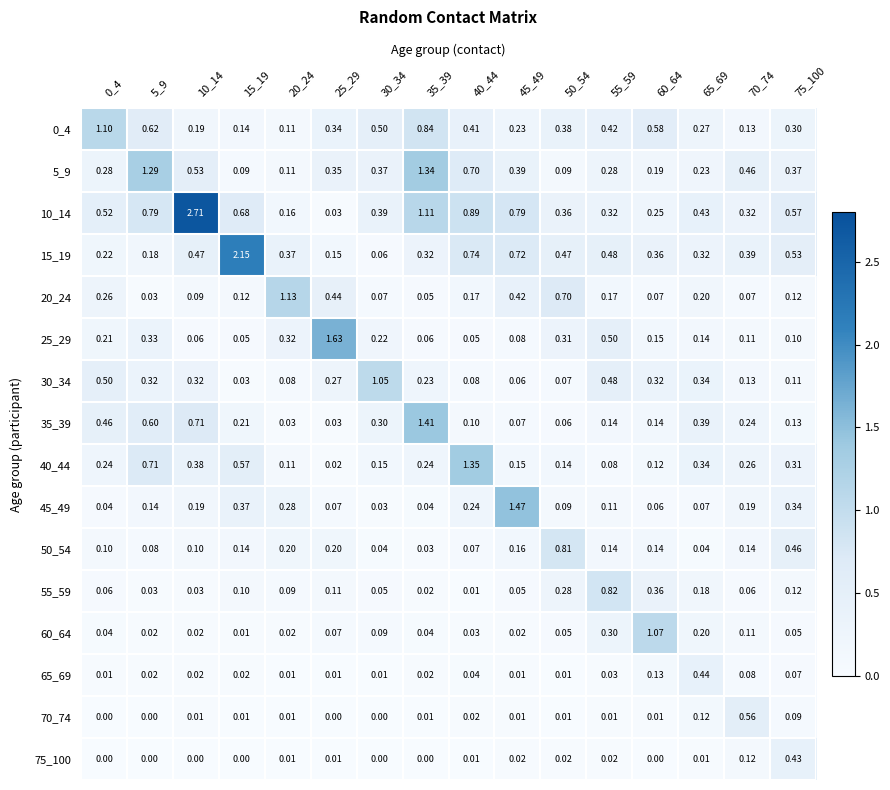

Is the value of 40_44 at 40_44 greater than the value of 30_34 at 45_49?

Yes